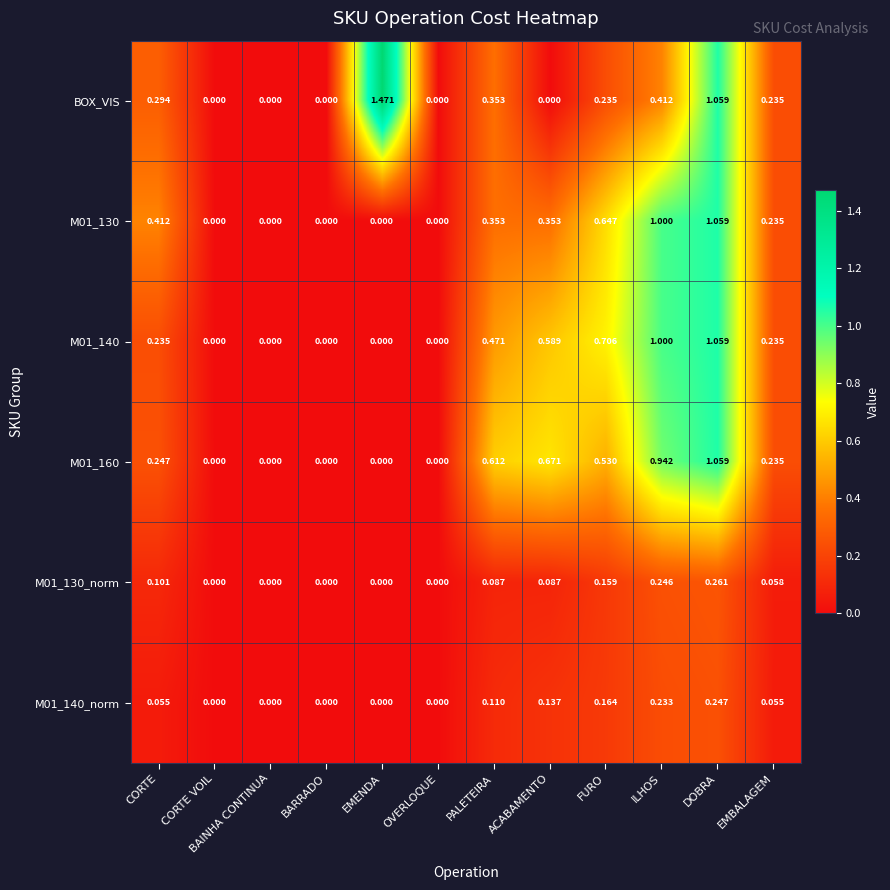

How many data points in M01_160 are above 0?

7